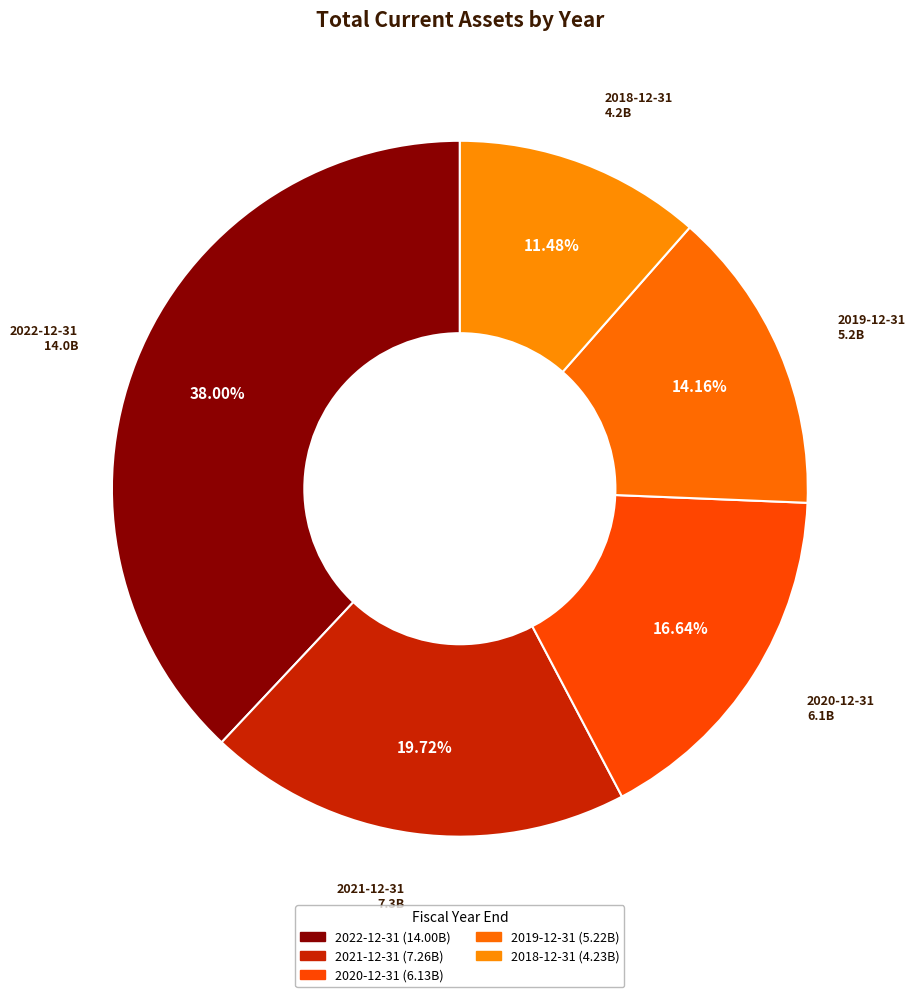

True or false: 2019-12-31 accounts for 14% of the total.

True